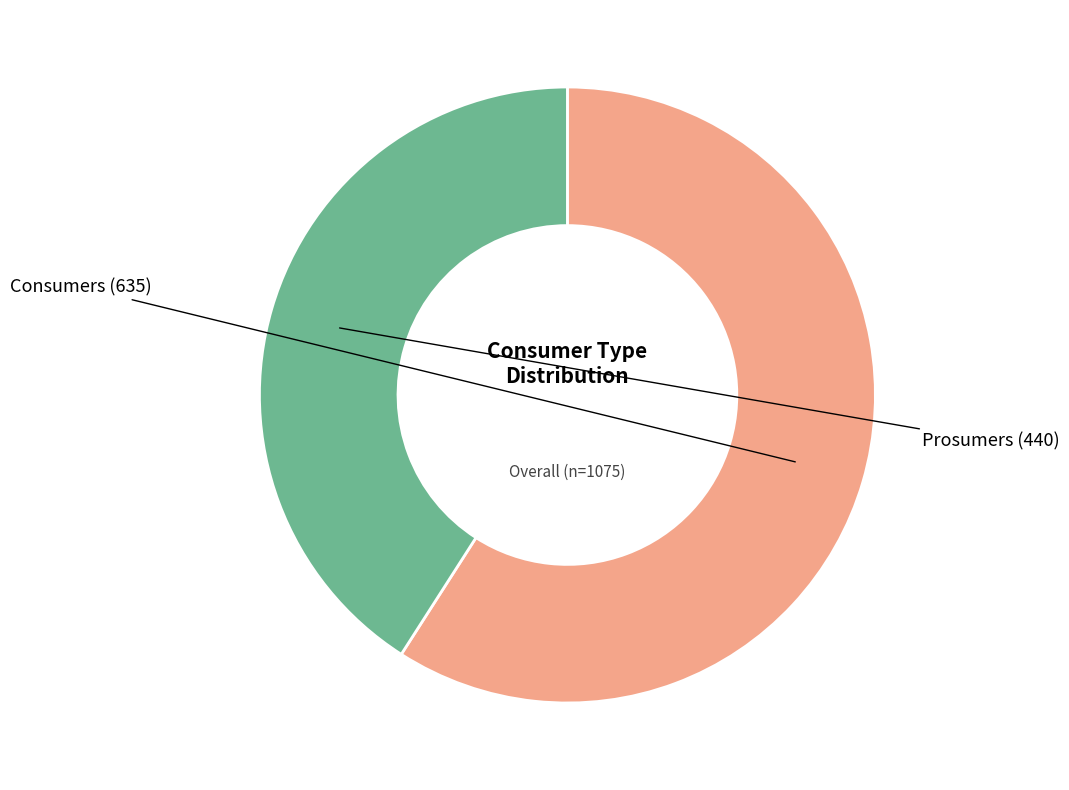

True or false: Consumers accounts for 45% of the total.

False